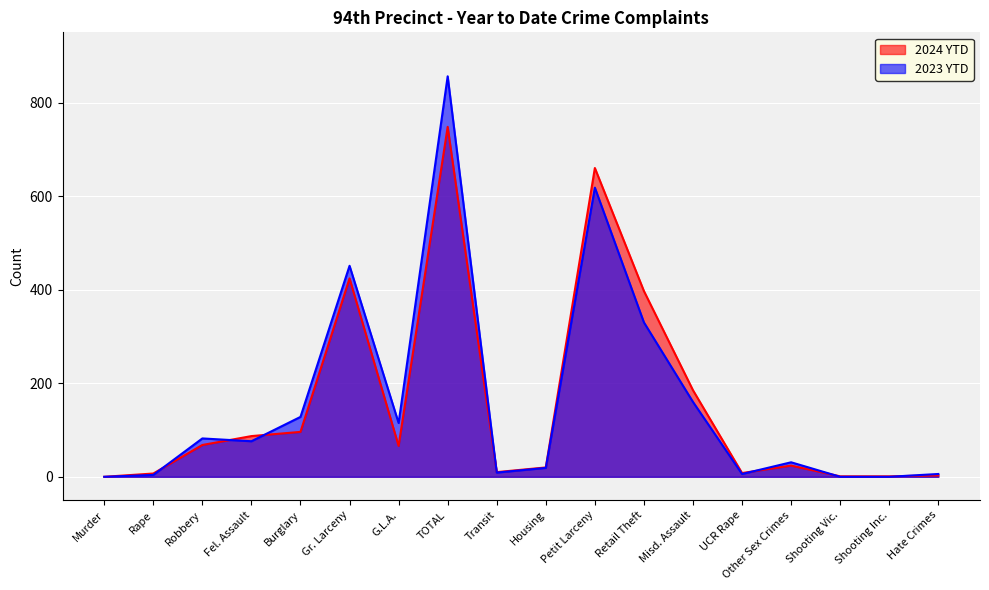

At how many categories does at least one series exceed 521?

2